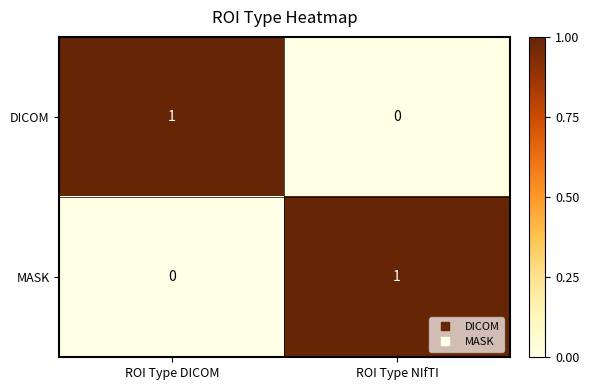

At which label does DICOM reach its minimum?

ROI Type NIfTI